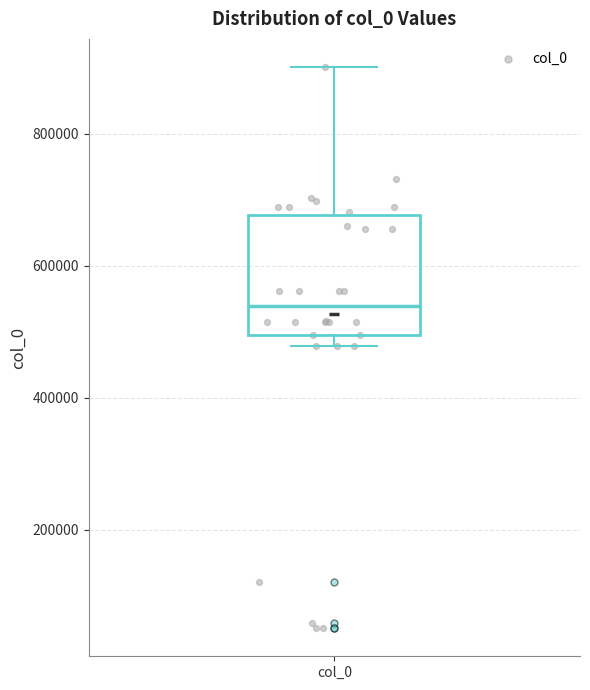

Read this box plot against the y-axis: the position of the median line, the range covered by the box, and the ends of both whiskers. The values are not printed on the chart, so give them approximately, as read against the axis.

median 540000, box 500000 to 680000, whiskers 480000 to 900000